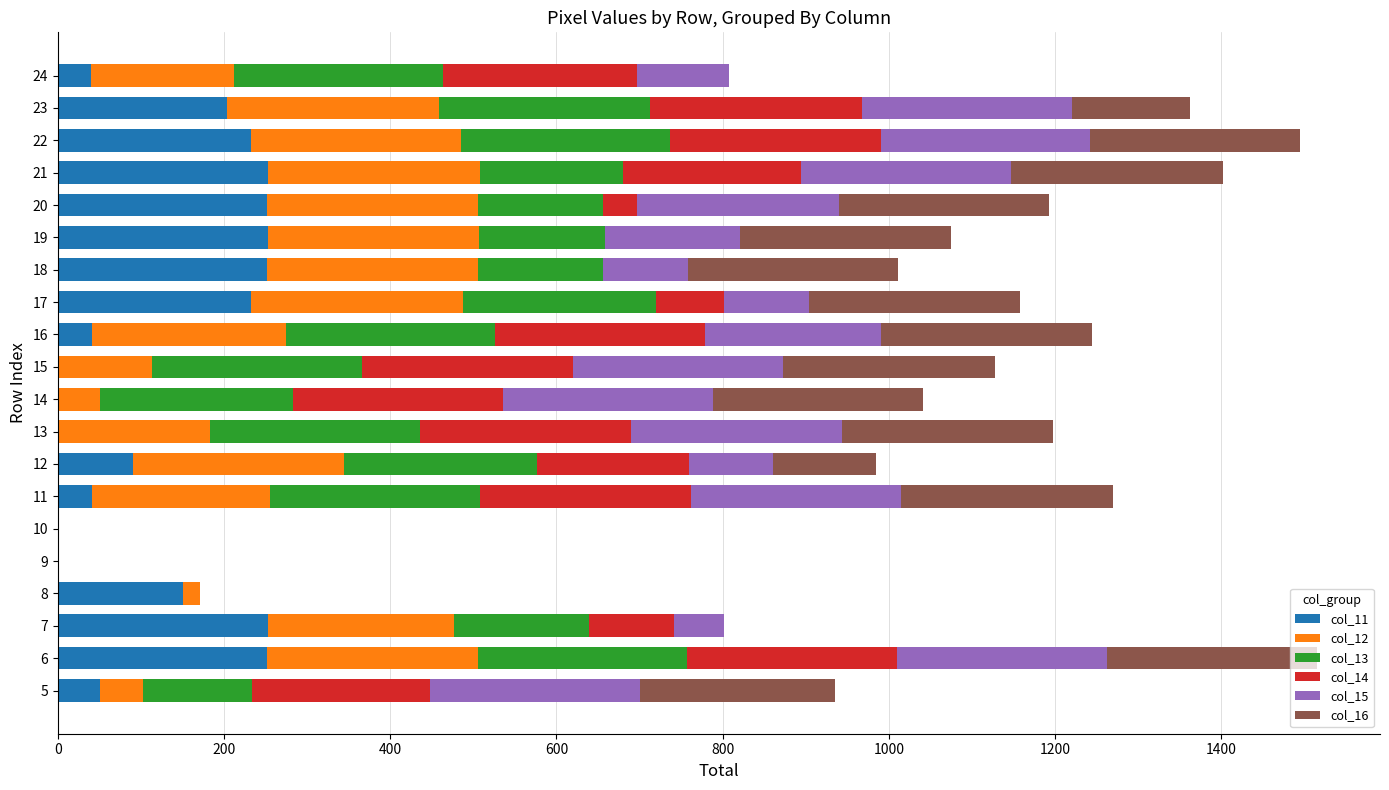

The value of col_11 at 21 is 132. True or false?

False